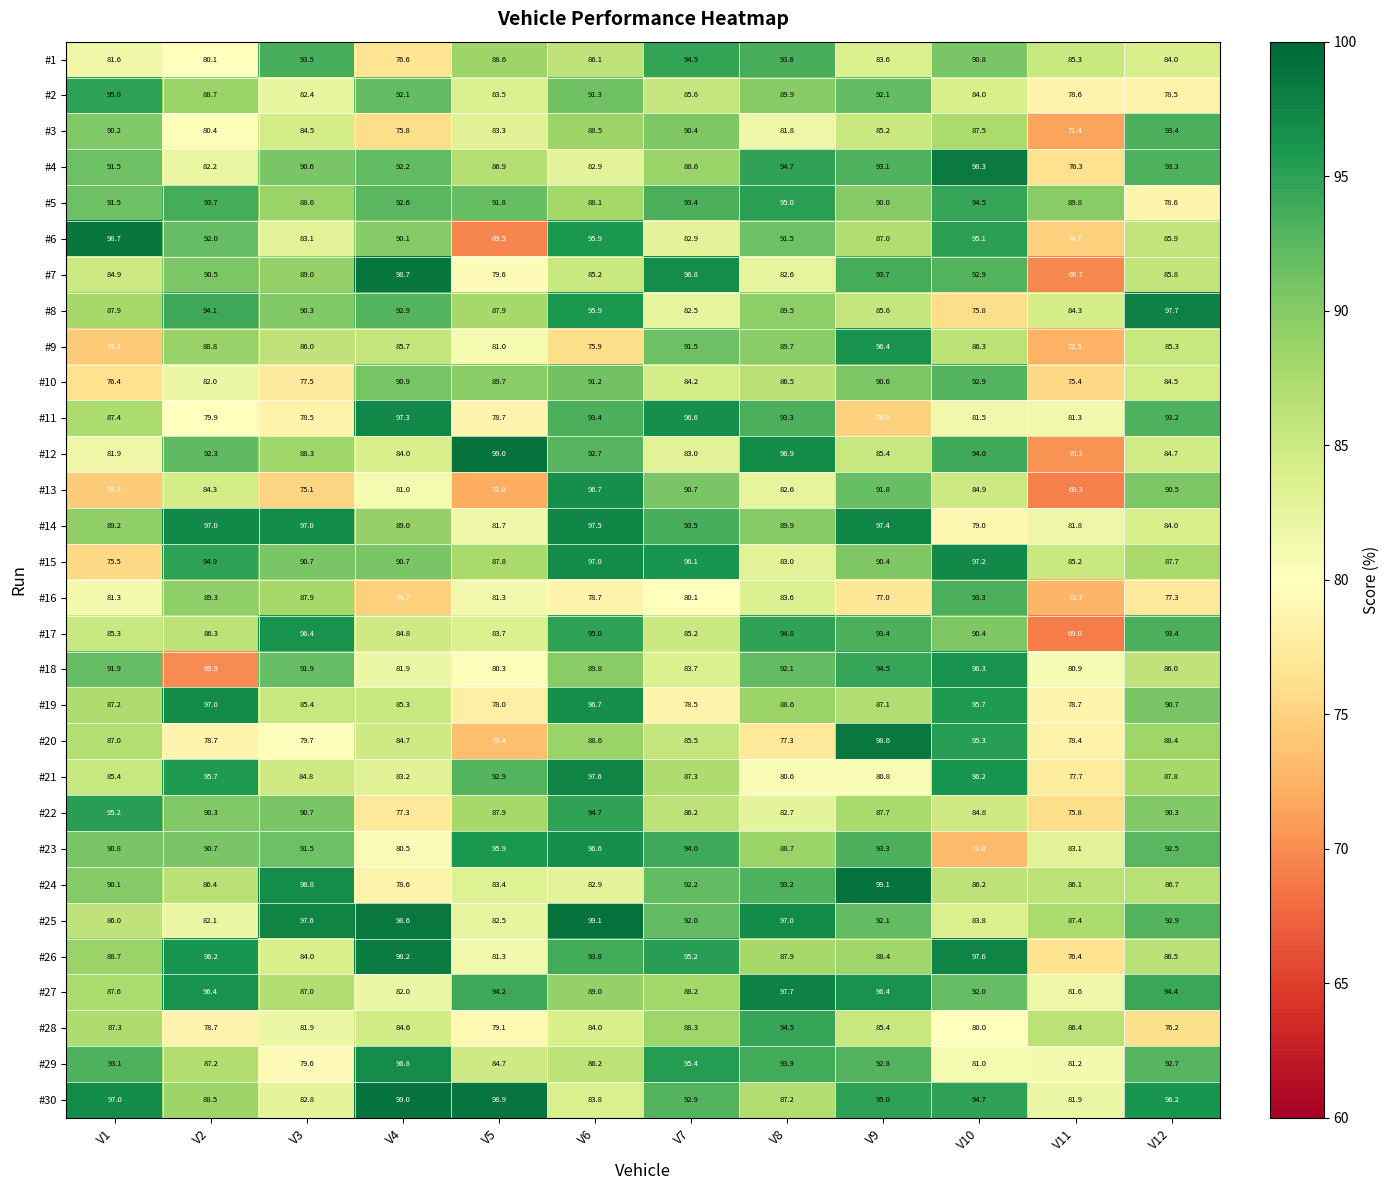

What is the difference between the maximum and minimum values in the #7 series?

29.0